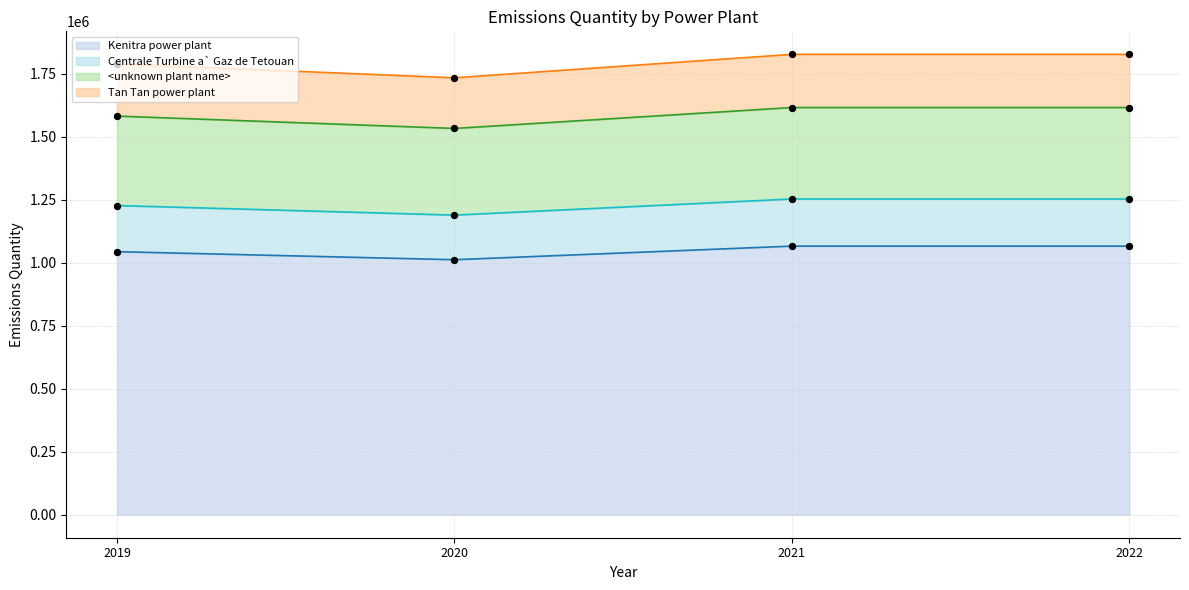

Is the value of Centrale Turbine a` Gaz de Tetouan at 2021 greater than the value of <unknown plant name> at 2019?

No